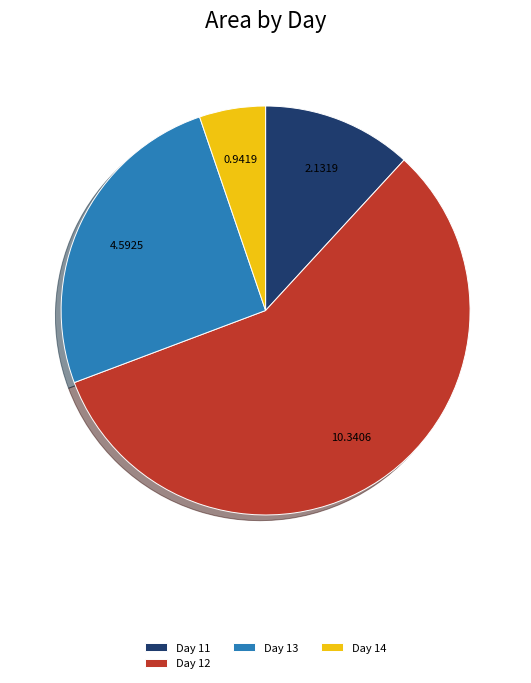

Does any single category account for the majority?

Yes